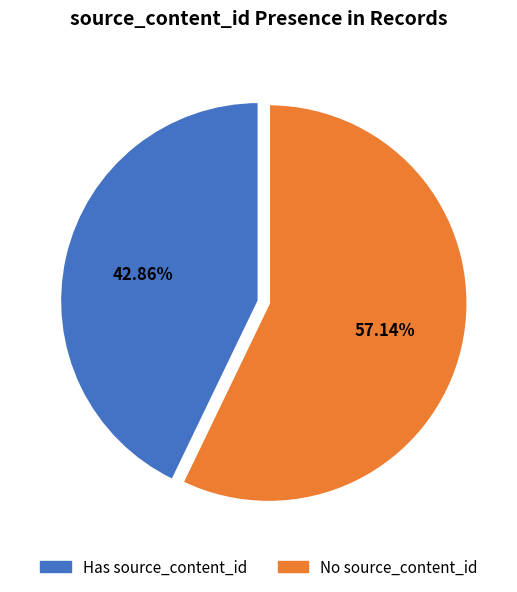

How many segments does this pie chart have?

2